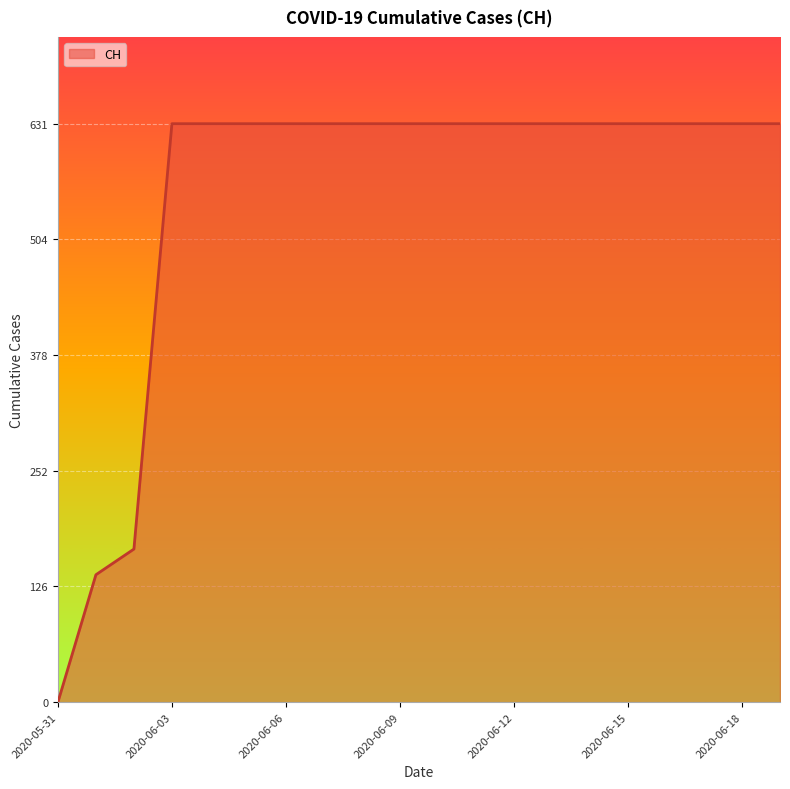

What is the greatest value displayed?

631